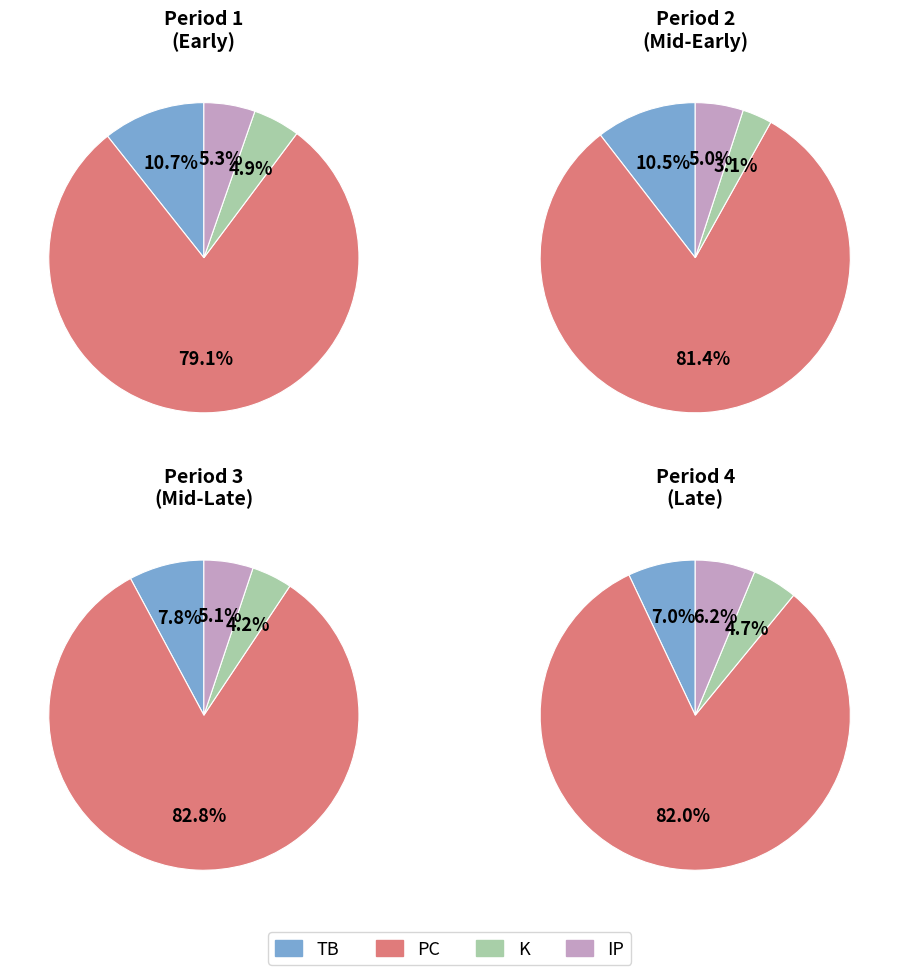

Rank the series at PC from lowest to highest value.

K, IP, TB, PC